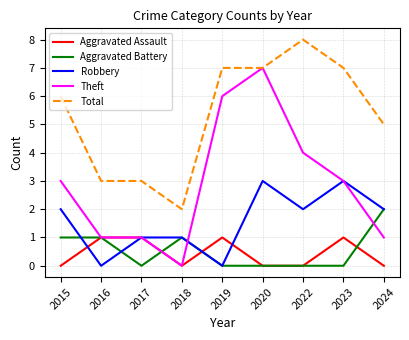

Count the number of data series in this chart.

5